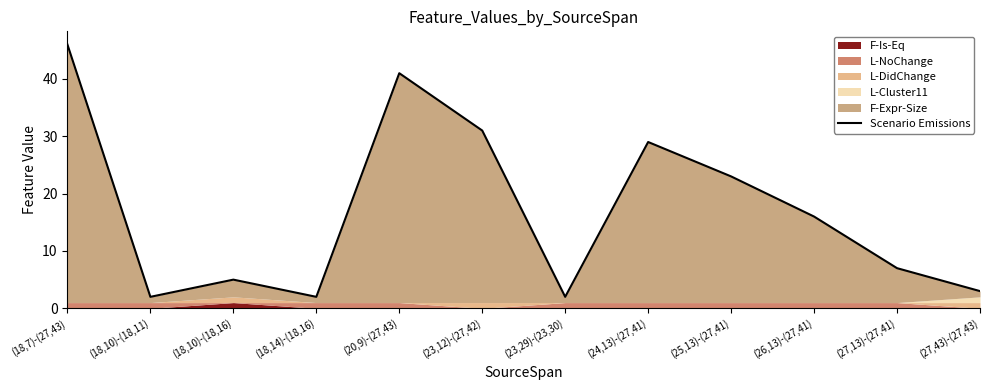

How many lines are shown in the chart?

1